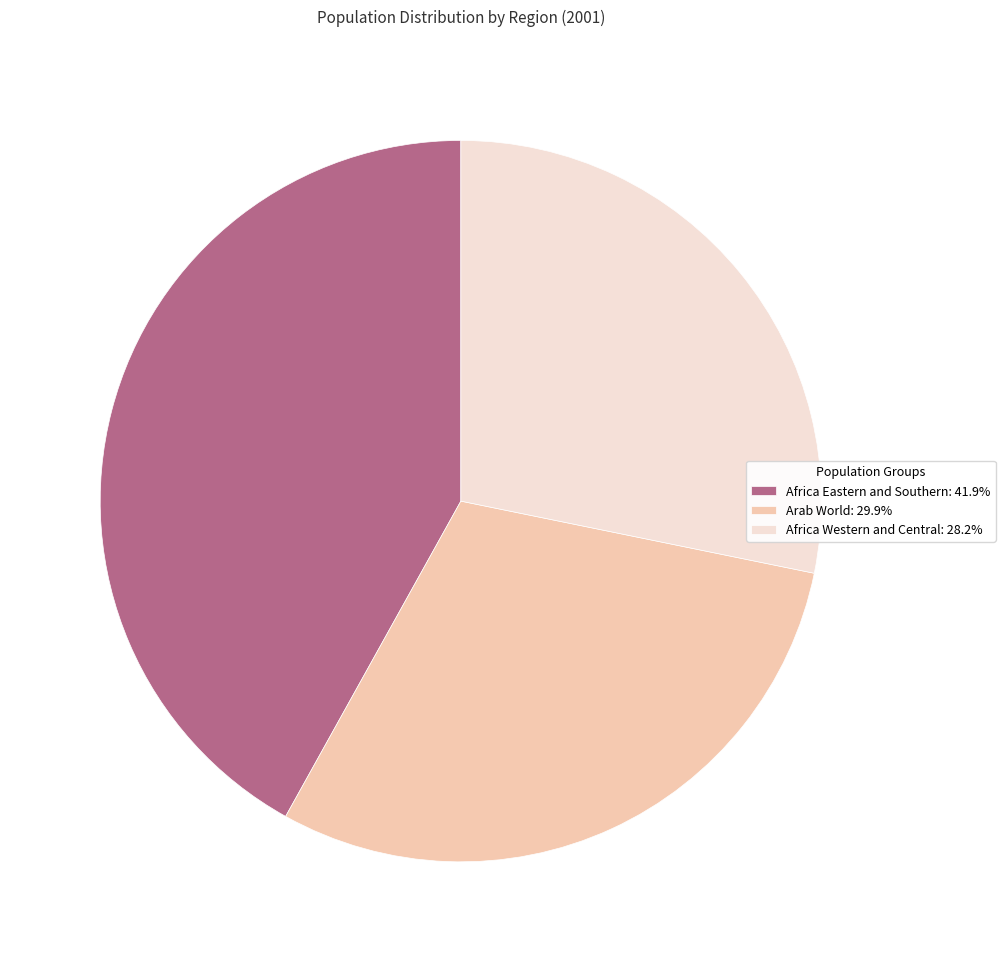

Count the number of slices in the pie.

3